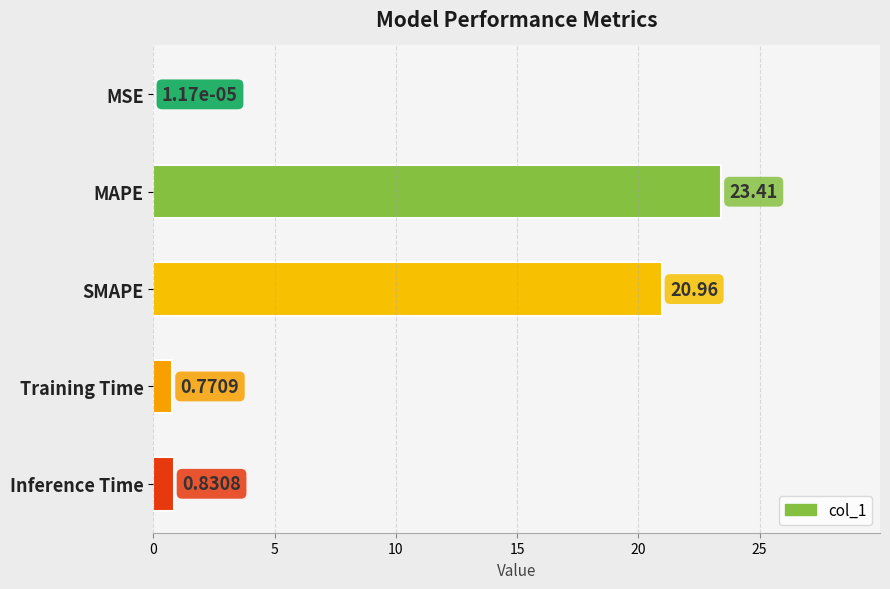

Between MAPE and Training Time, which is larger?

MAPE